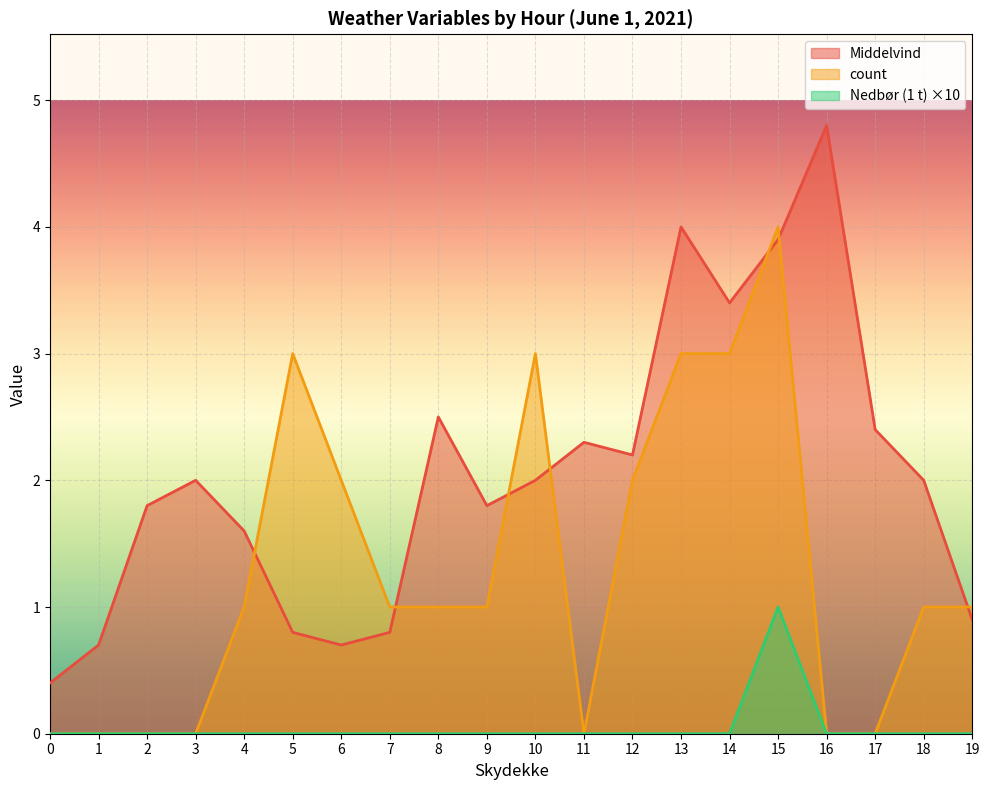

True or false: Nedbør (1 t) has more than 1 interior local peaks.

False